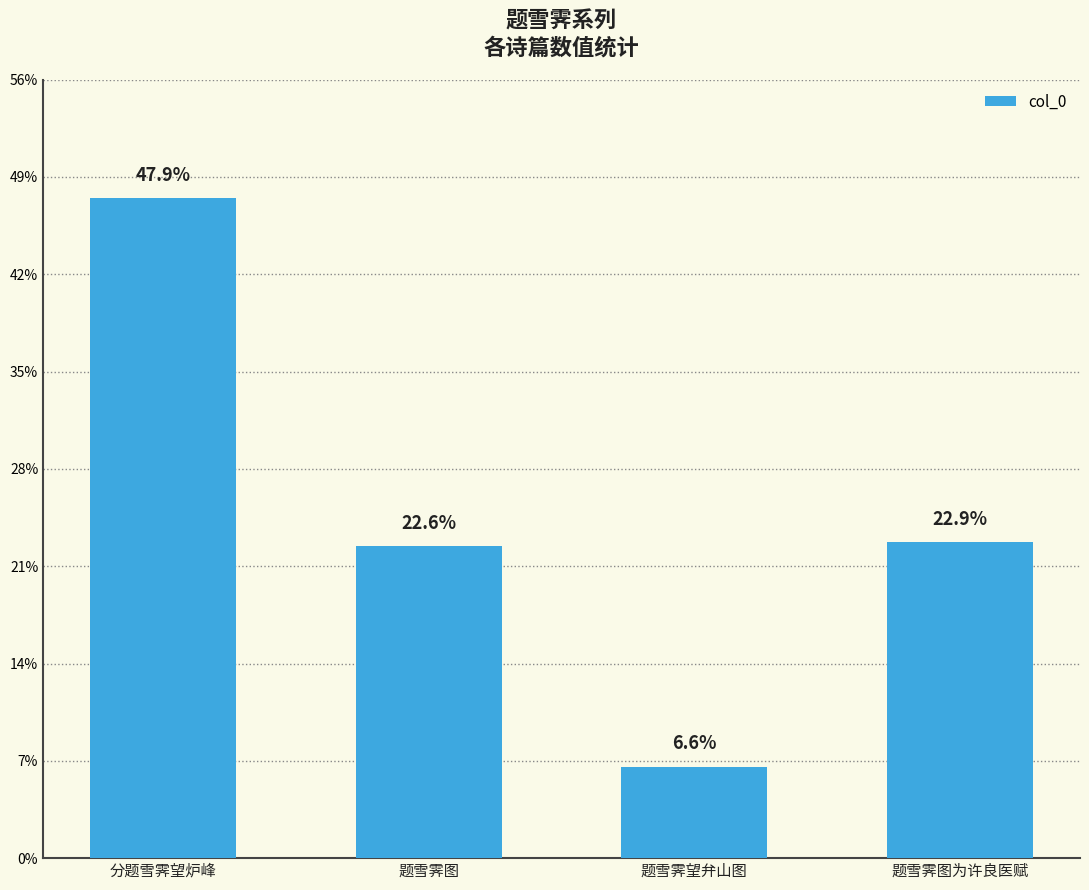

Are the bars horizontal?

No